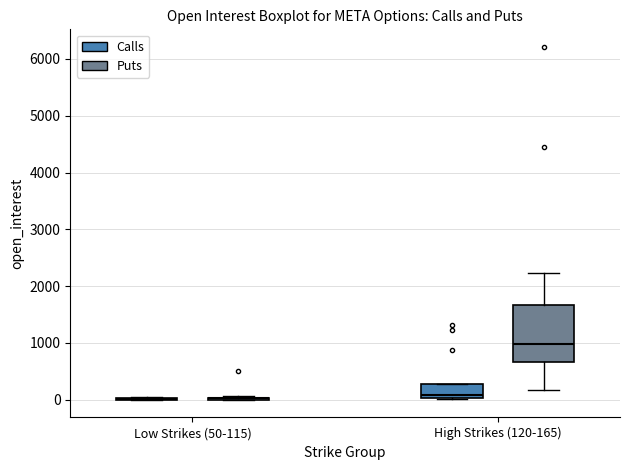

Where is the lower edge of the box for High Strikes (120-165) (Puts) on the y-axis? The values are not printed on the chart, so give them approximately, as read against the axis.

700